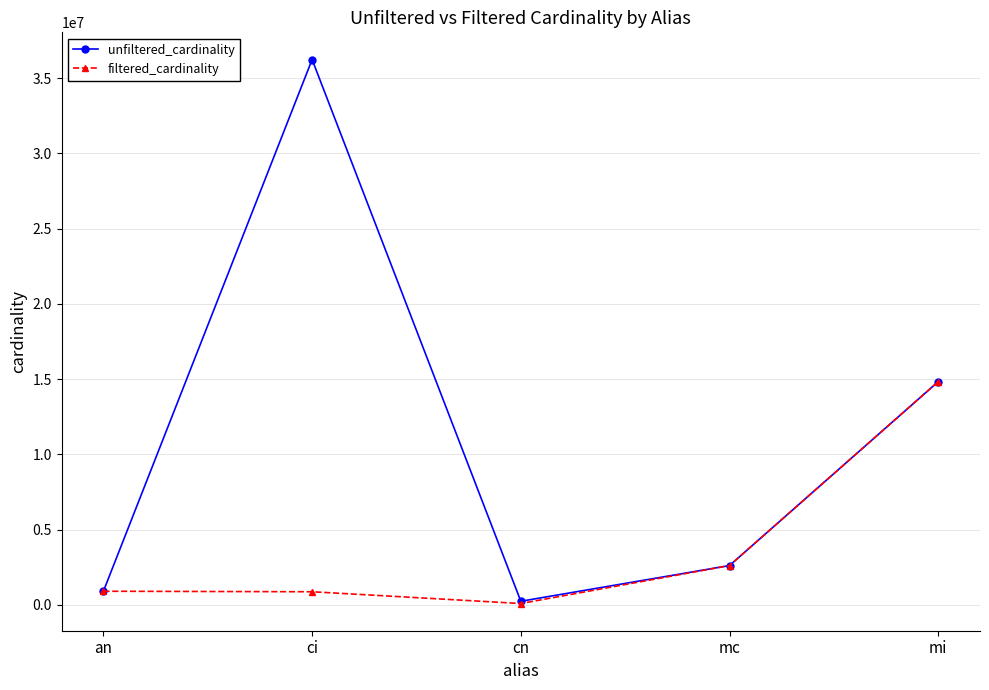

At how many categories does at least one series exceed 27603030?

1